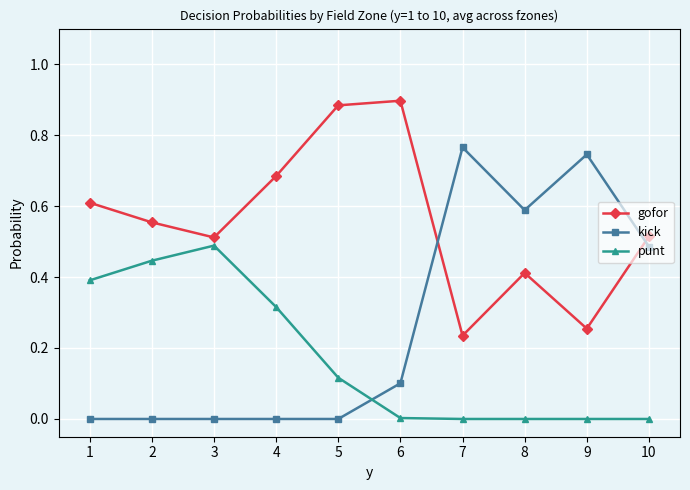

How many intersections are there between kick and punt?

1